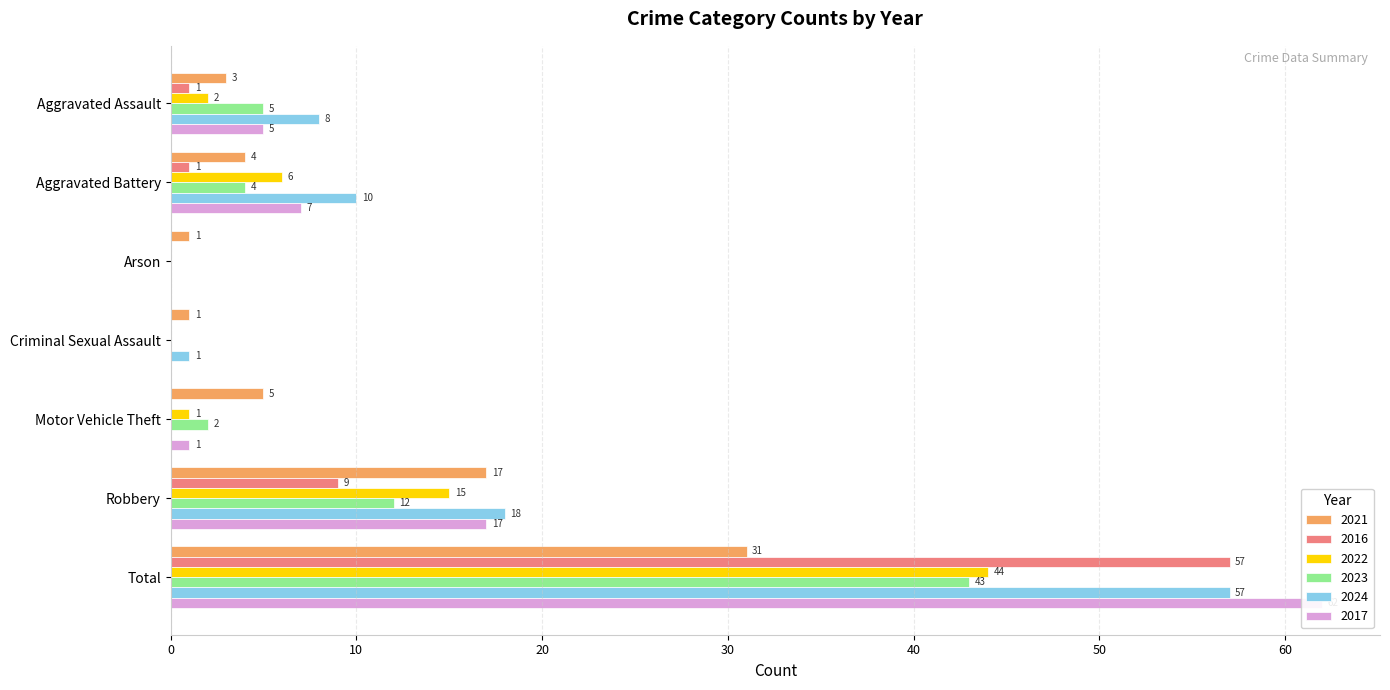

Reading right to left, list all the values displayed in this chart.

2021: Total=31	Robbery=17	Motor Vehicle Theft=5	Criminal Sexual Assault=1	Arson=1	Aggravated Battery=4	Aggravated Assault=3
2016: Total=57	Robbery=9	Motor Vehicle Theft=0	Criminal Sexual Assault=0	Arson=0	Aggravated Battery=1	Aggravated Assault=1
2022: Total=44	Robbery=15	Motor Vehicle Theft=1	Criminal Sexual Assault=0	Arson=0	Aggravated Battery=6	Aggravated Assault=2
2023: Total=43	Robbery=12	Motor Vehicle Theft=2	Criminal Sexual Assault=0	Arson=0	Aggravated Battery=4	Aggravated Assault=5
2024: Total=57	Robbery=18	Motor Vehicle Theft=0	Criminal Sexual Assault=1	Arson=0	Aggravated Battery=10	Aggravated Assault=8
2017: Total=62	Robbery=17	Motor Vehicle Theft=1	Criminal Sexual Assault=0	Arson=0	Aggravated Battery=7	Aggravated Assault=5